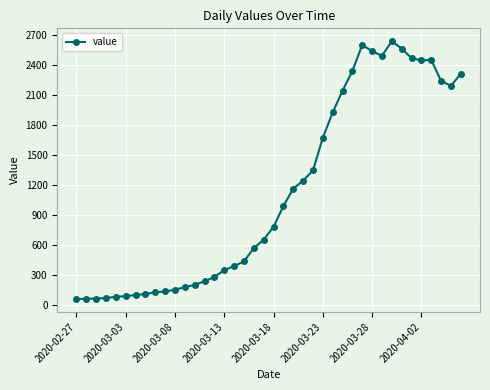

What is the sum of all values?

44956